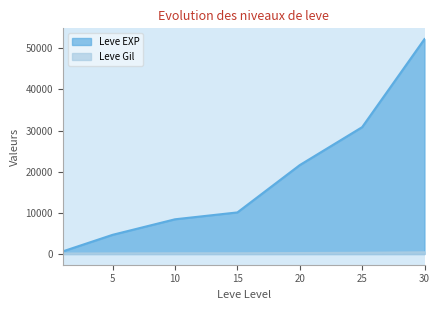

Which series changed the most between 5 and 20?

Leve EXP